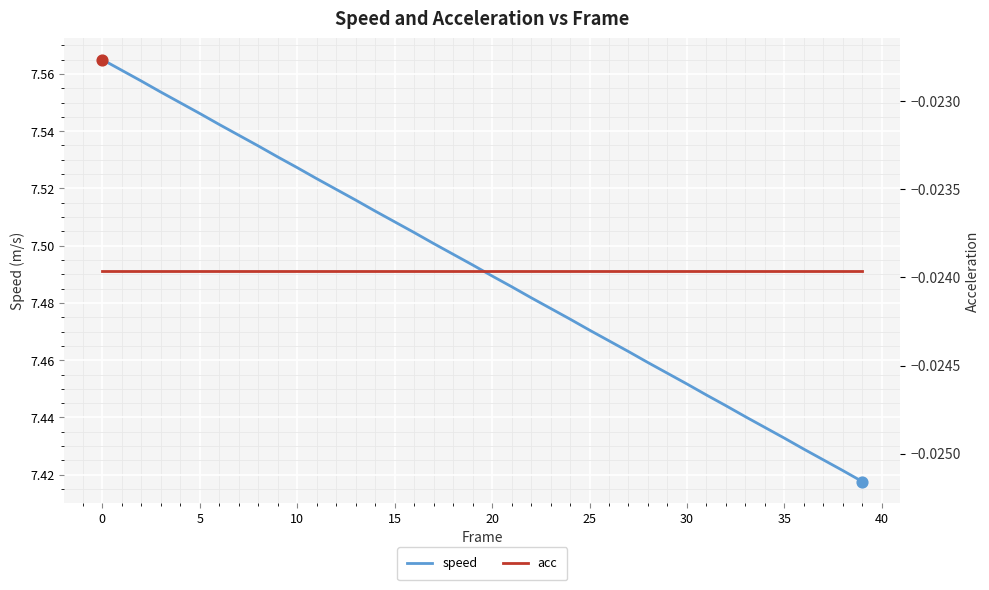

Which series reaches the maximum Y coordinate?

speed